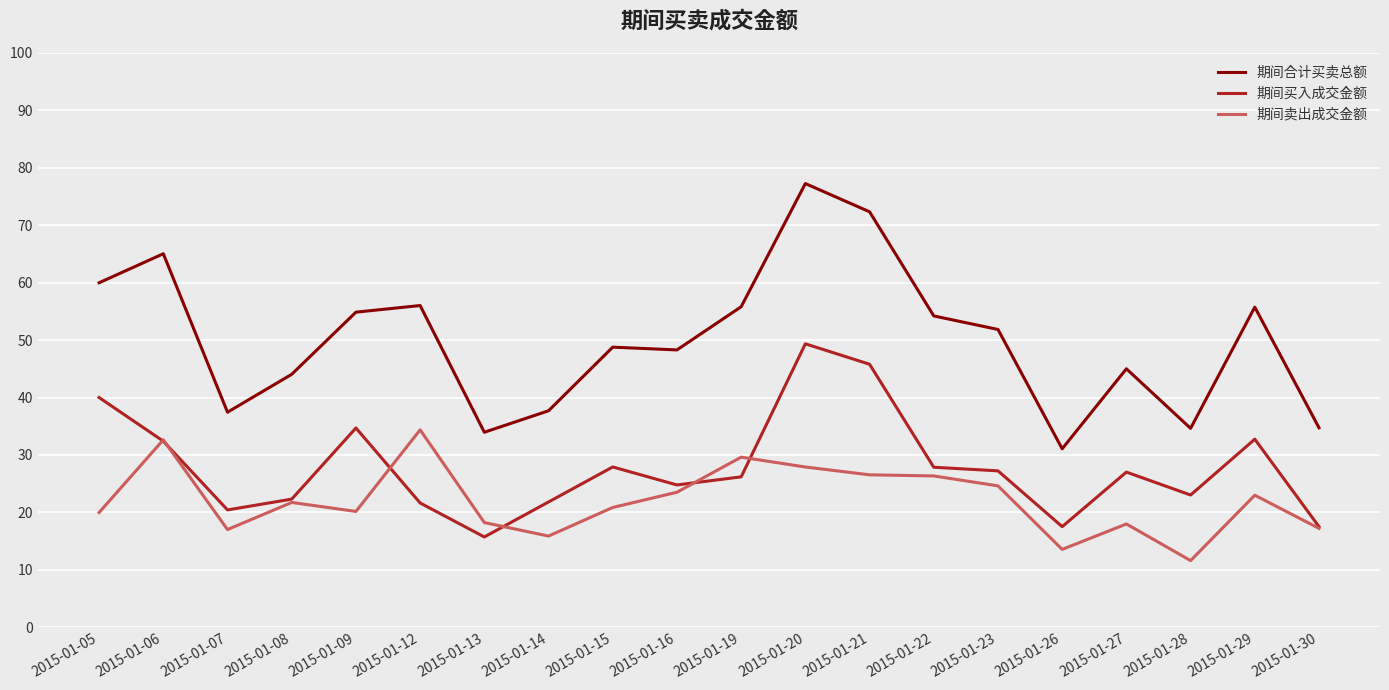

What is the highest value of the 期间合计买卖总额 series?

77.3